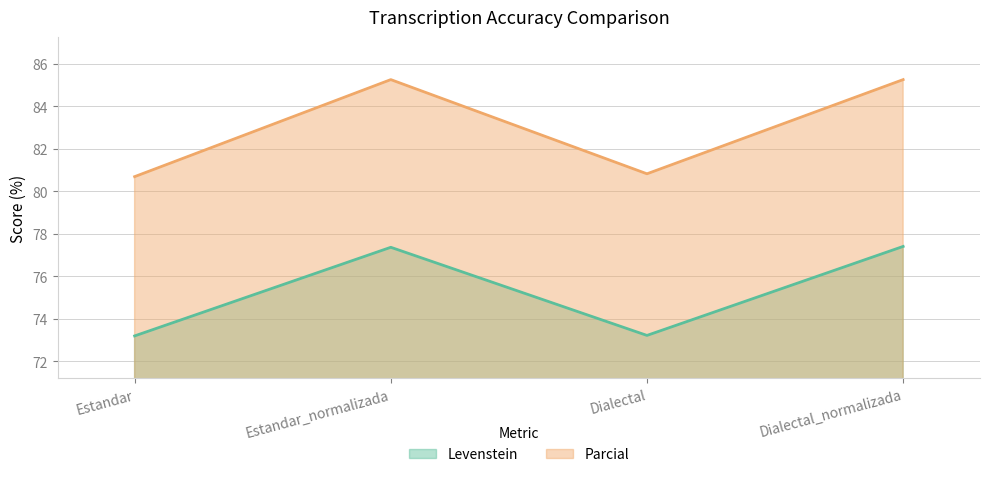

At which category does Levenstein reach its first local peak?

Estandar_normalizada